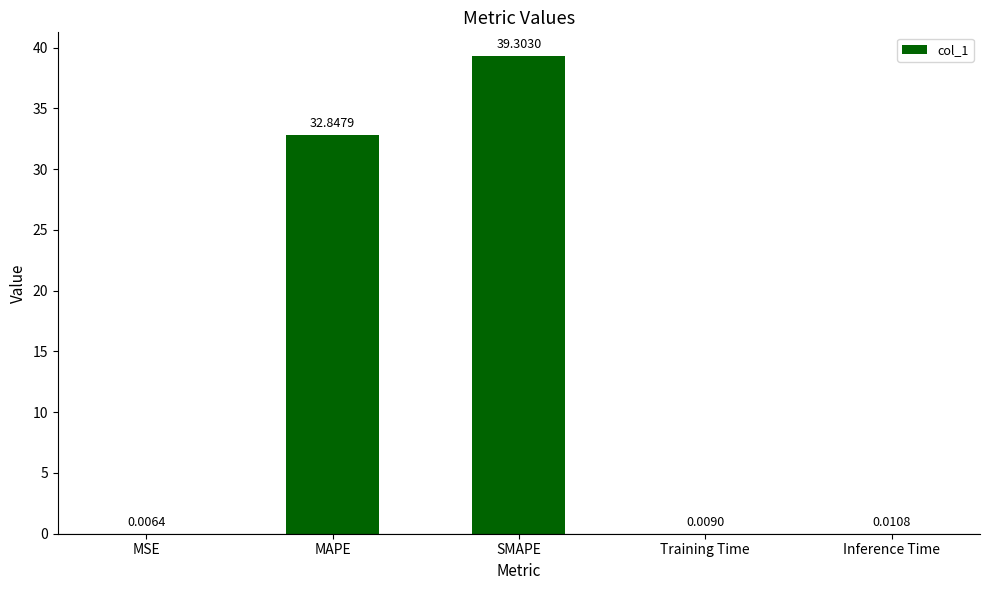

What is the sum of all values?

72.2